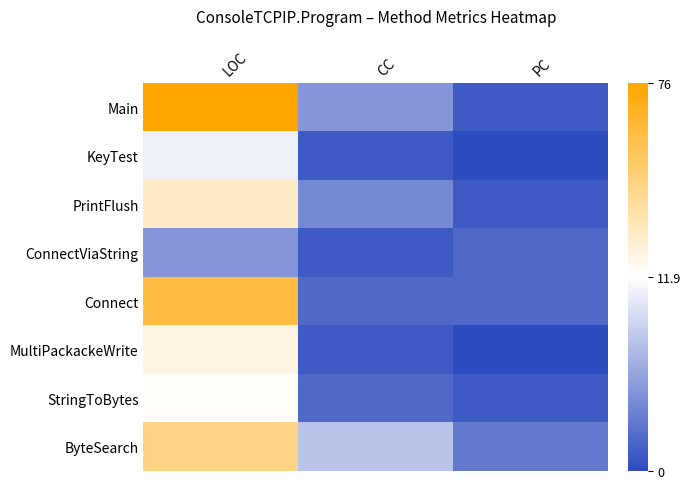

At how many categories does at least one series exceed 32?

1